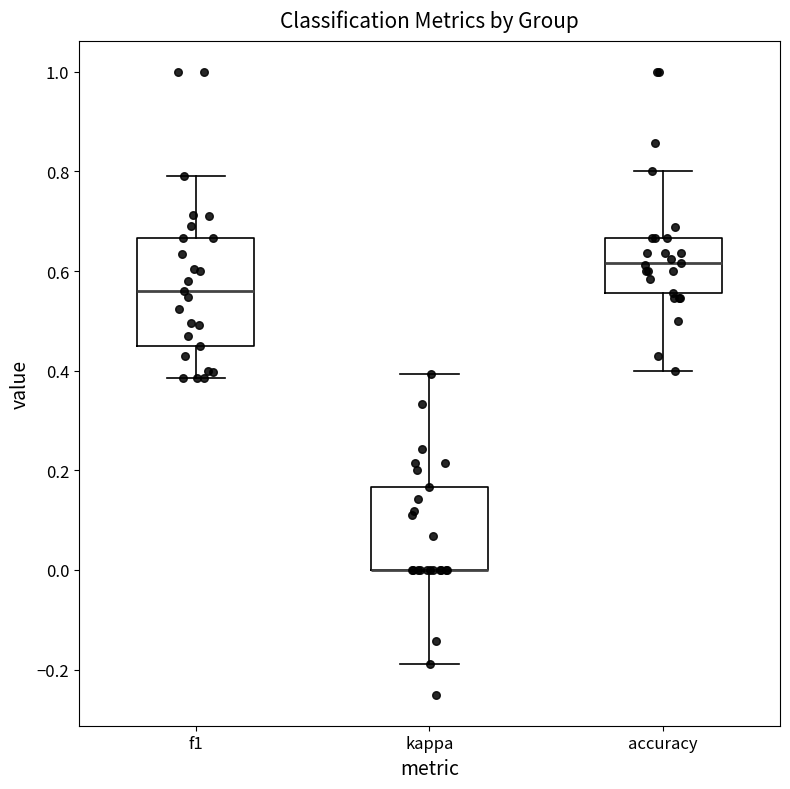

Which box is the tallest, from its lower edge to its upper edge?

f1